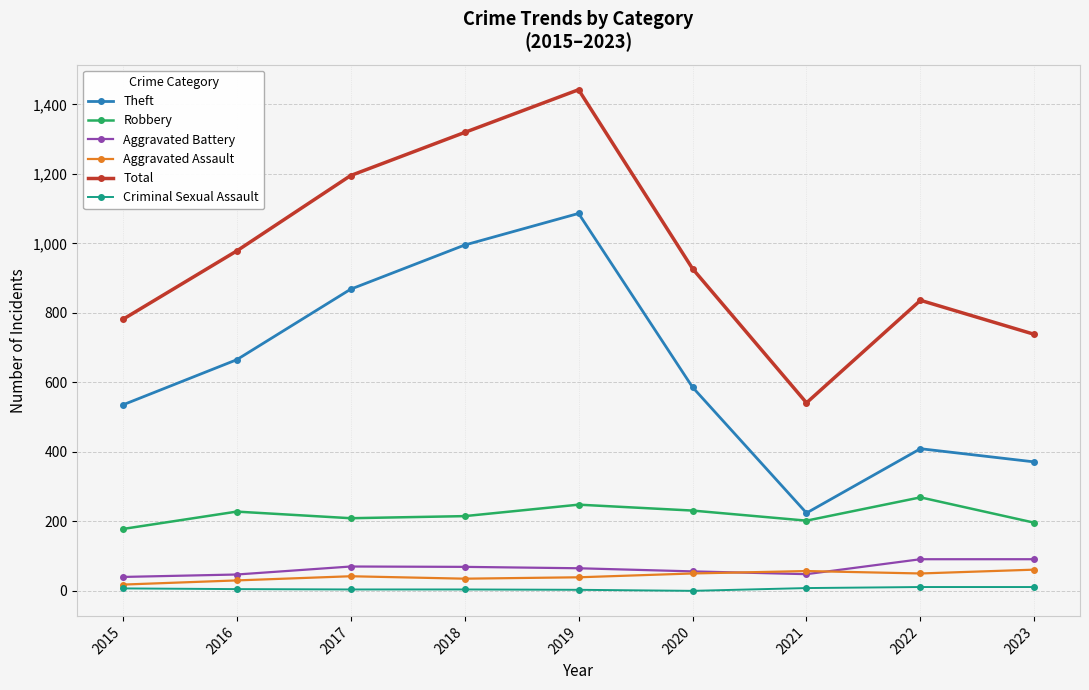

Count the number of data series in this chart.

6